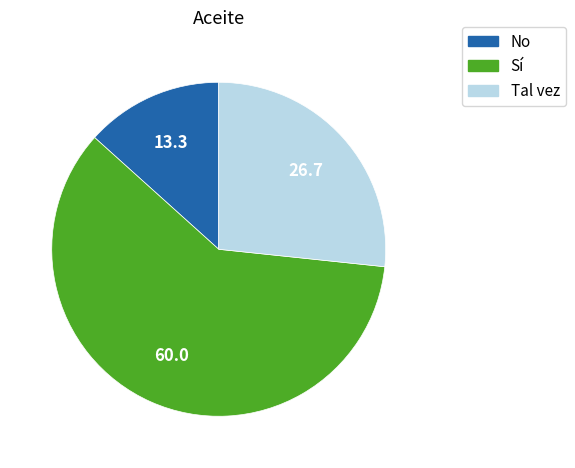

Is there any slice that represents more than half of the pie?

Yes